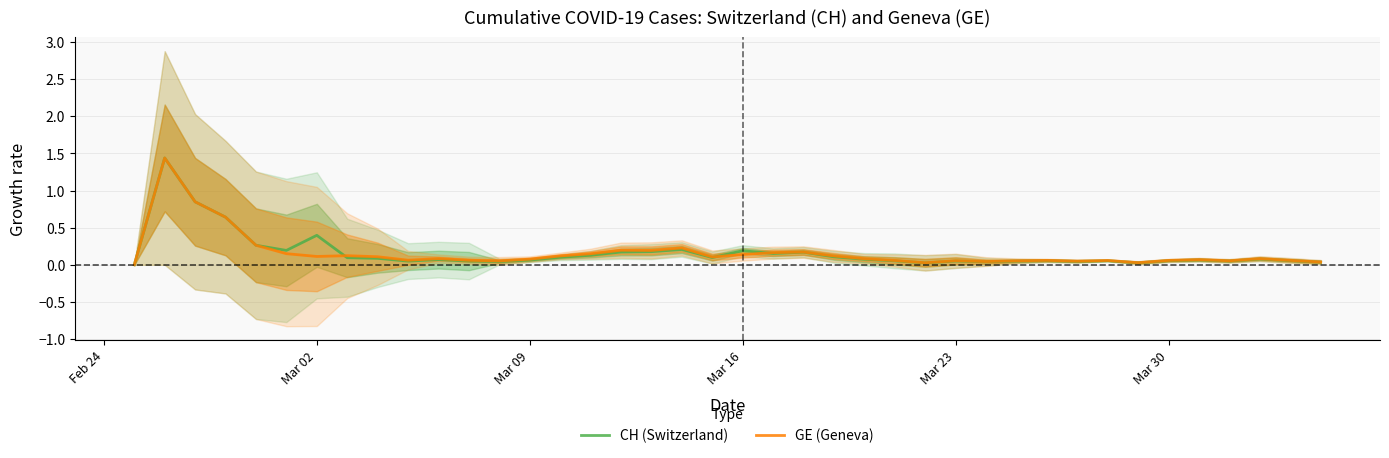

True or false: CH (Switzerland) and GE (Geneva) cross at least once.

True